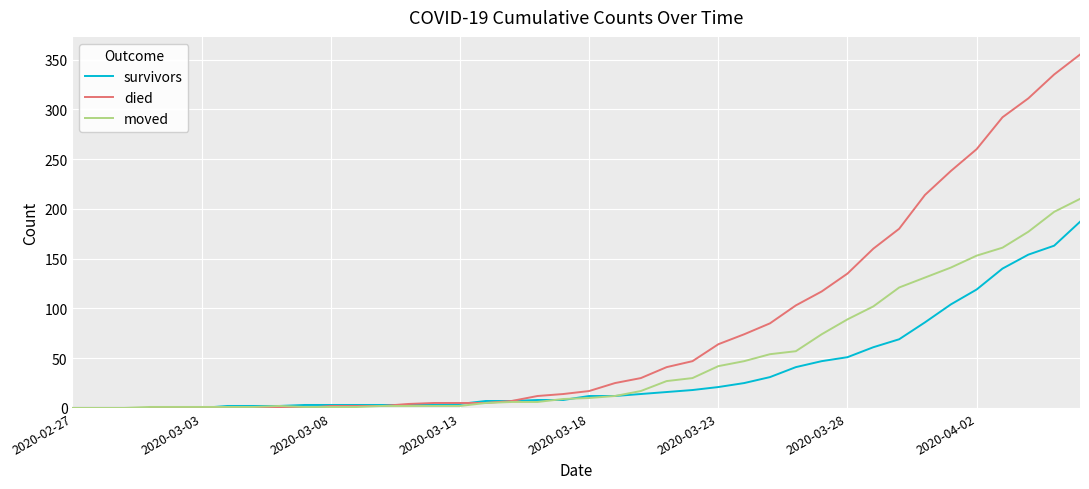

Which series has the largest total across all categories?

died